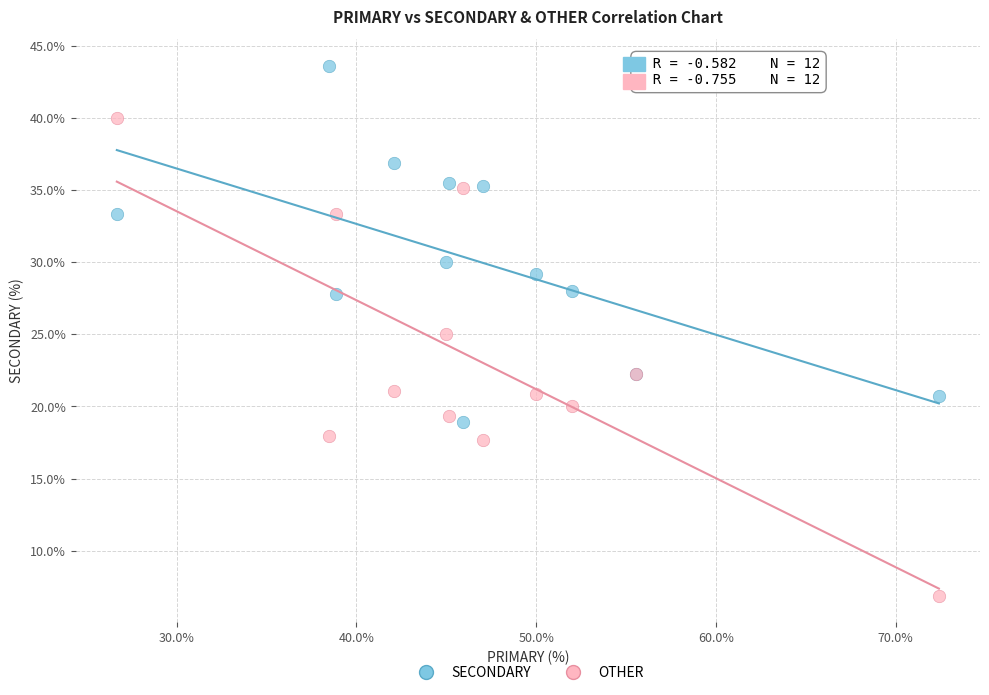

In the SECONDARY series, what Y value is closest to 31?

30.0